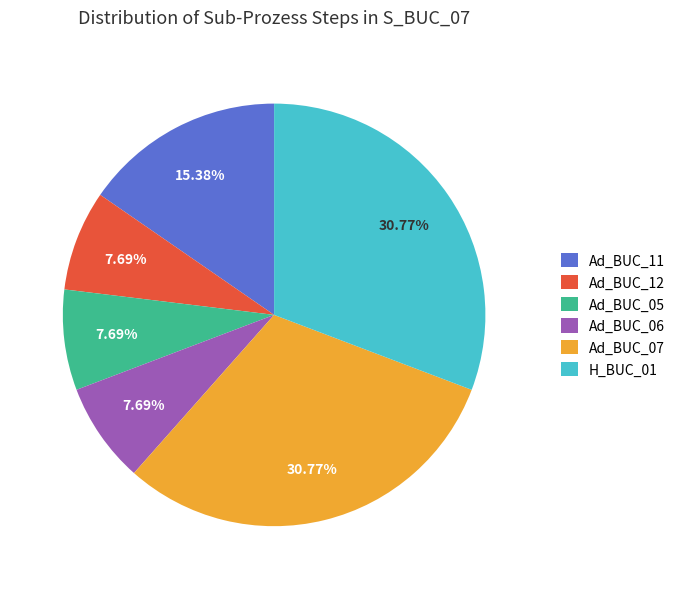

Does Ad_BUC_05 account for over 50% of the chart?

No